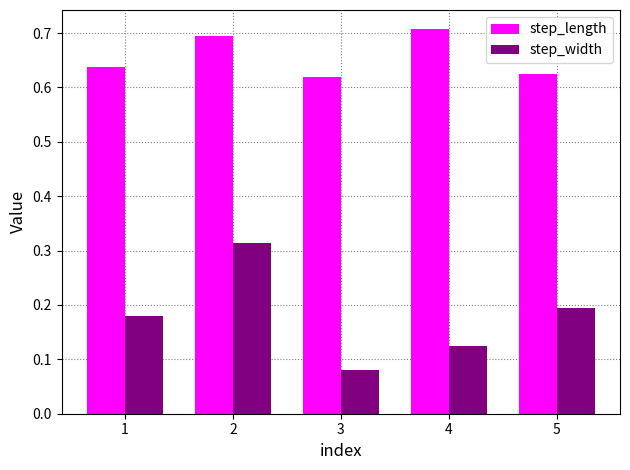

What is the total value across all series at 2?

1.0